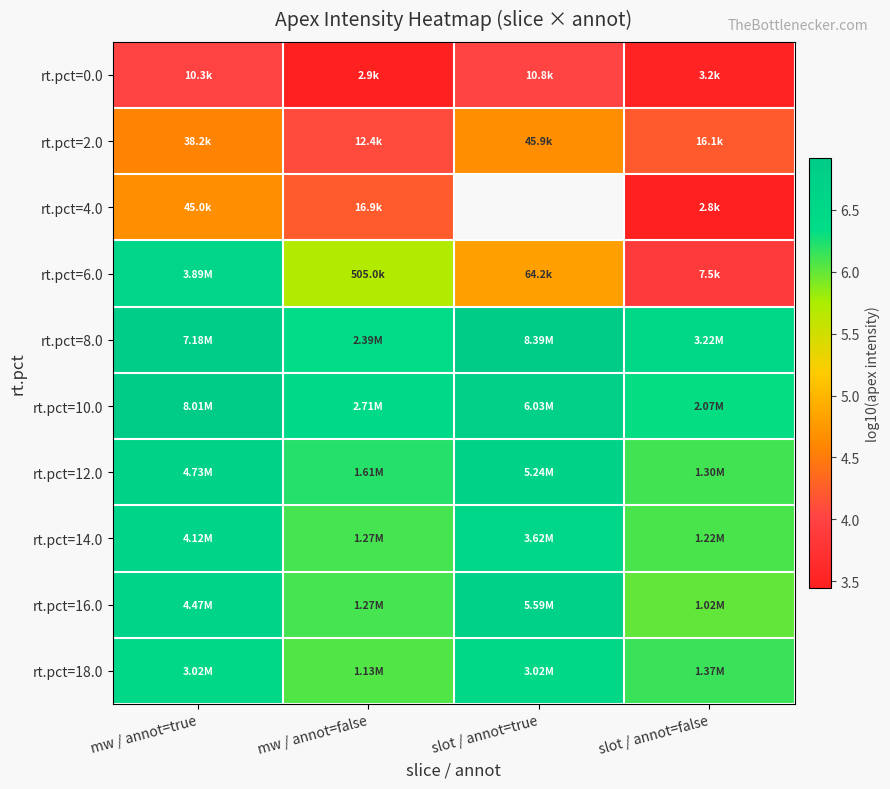

What is the spread (max minus min) of values at slot / annot=false?

3.1